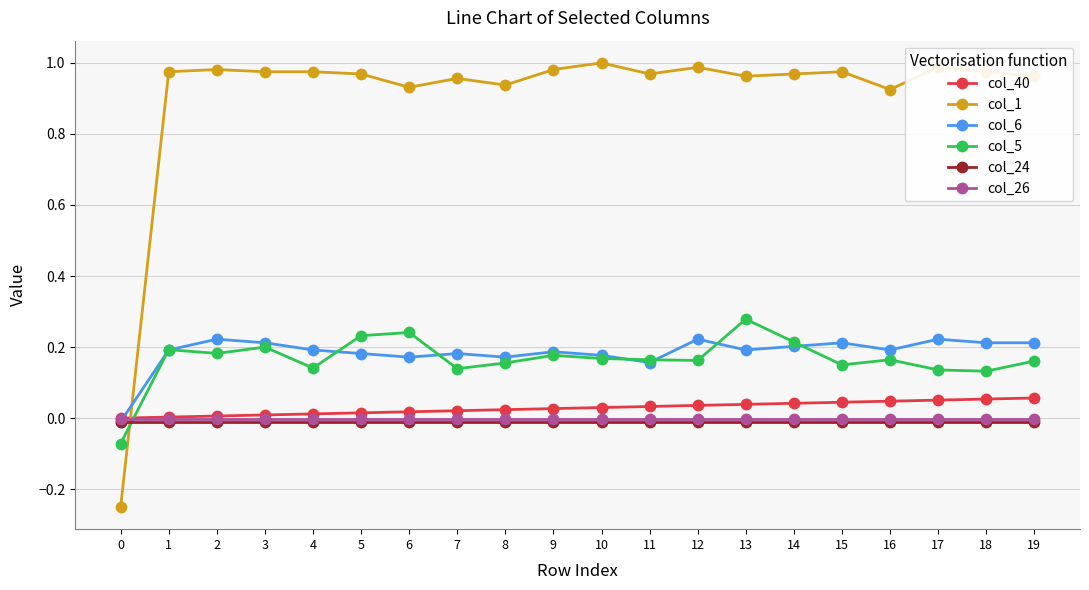

True or false: col_5 and col_1 cross at least once.

True